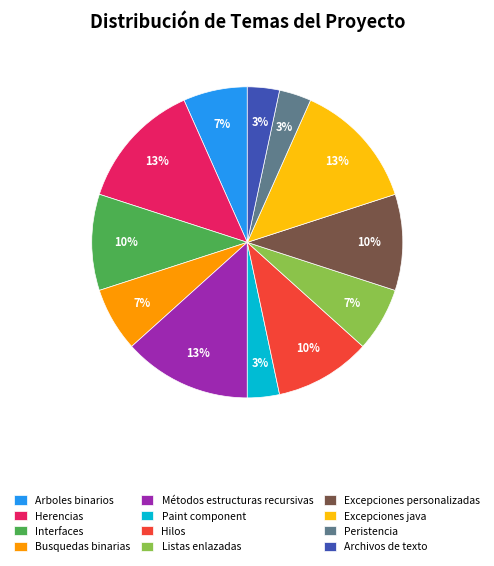

Is the sum of Listas enlazadas and Archivos de texto greater than half?

No